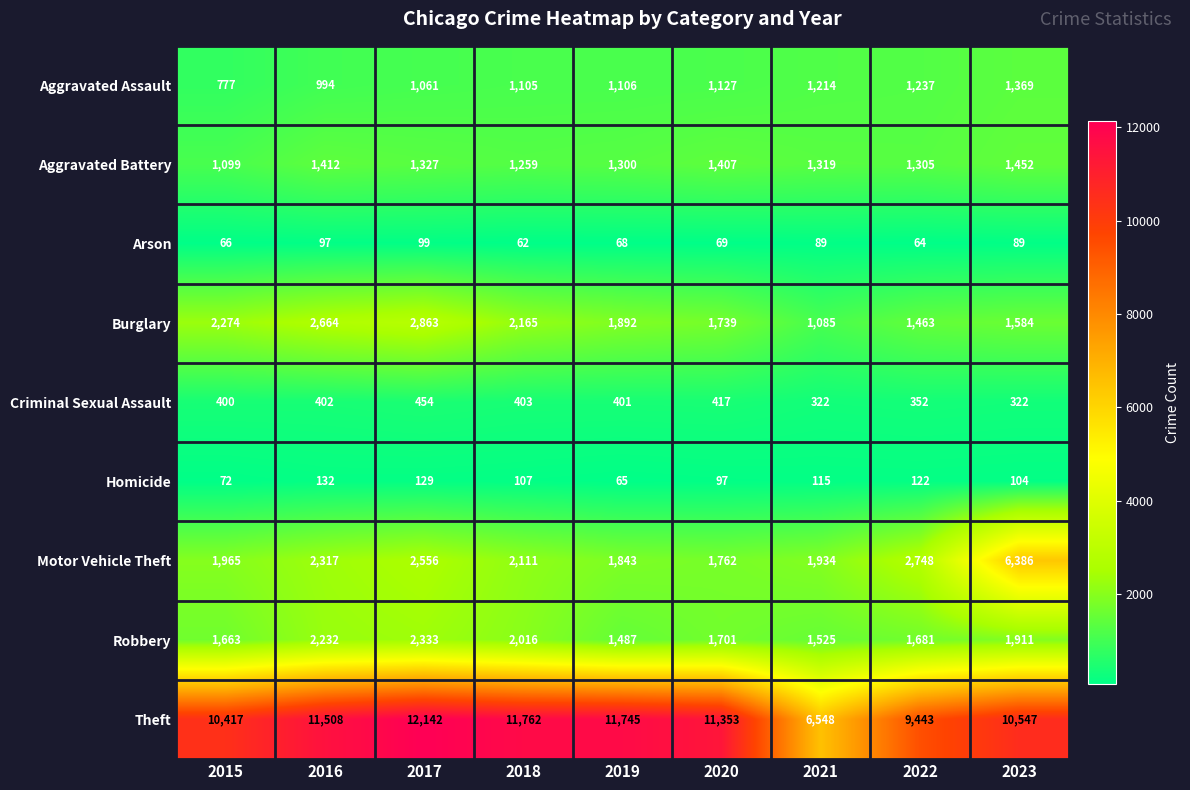

What is the difference between the maximum and minimum values in the Theft series?

5594